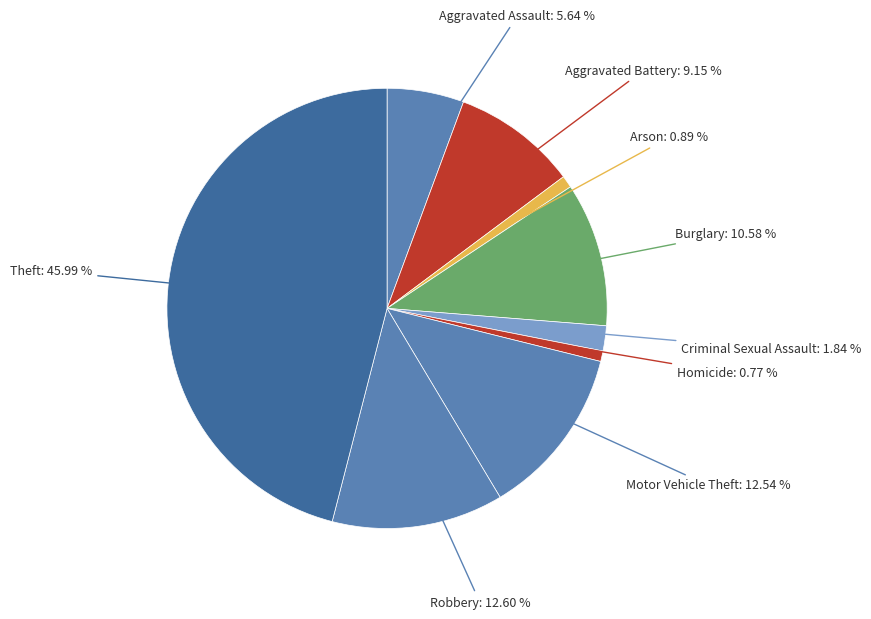

Which category has the biggest portion of the pie?

Theft